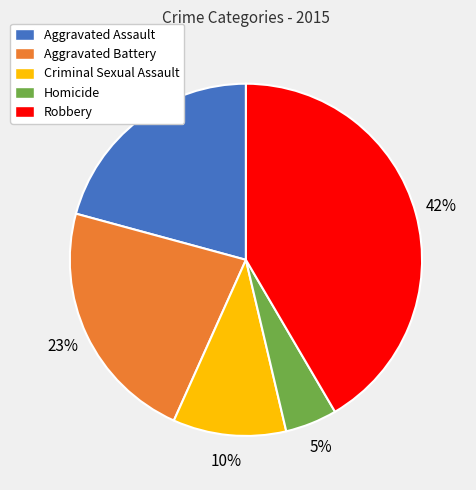

To the nearest percent, what is the combined percentage of Criminal Sexual Assault and Aggravated Assault?

31%